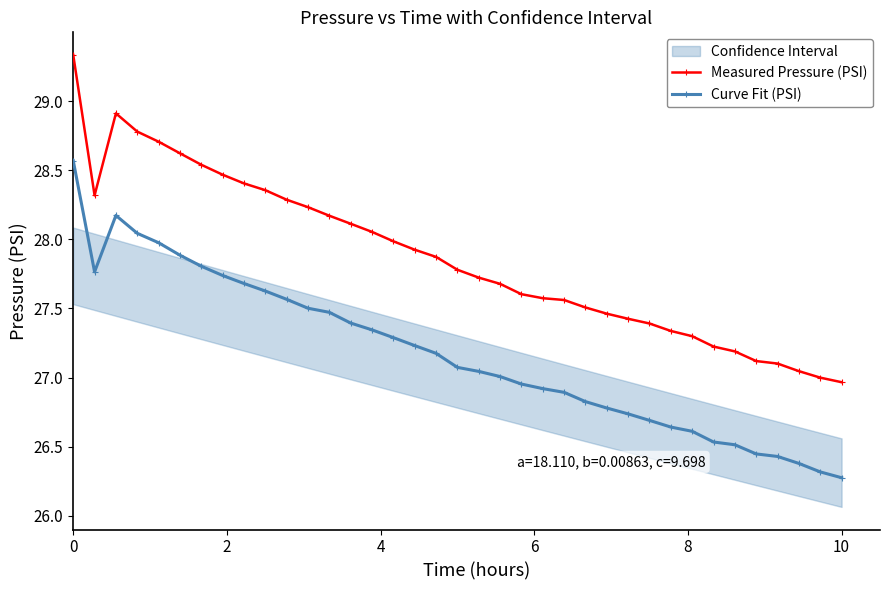

Is this an area chart (filled region under the line)?

No